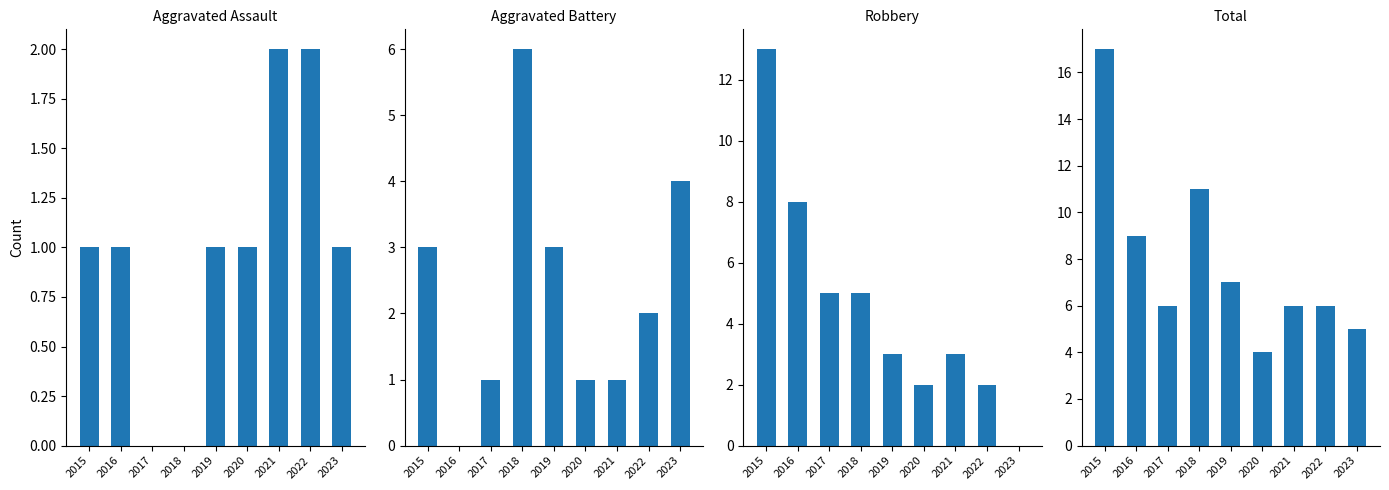

List the labels in order of Total value, smallest first.

2020, 2023, 2017, 2021, 2022, 2019, 2016, 2018, 2015